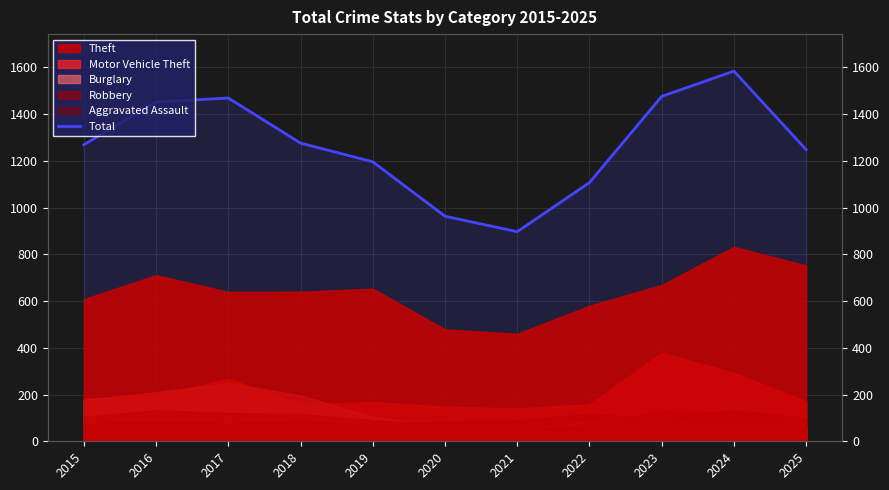

List the labels in order of value, smallest first.

2021, 2020, 2022, 2019, 2025, 2015, 2018, 2016, 2017, 2023, 2024